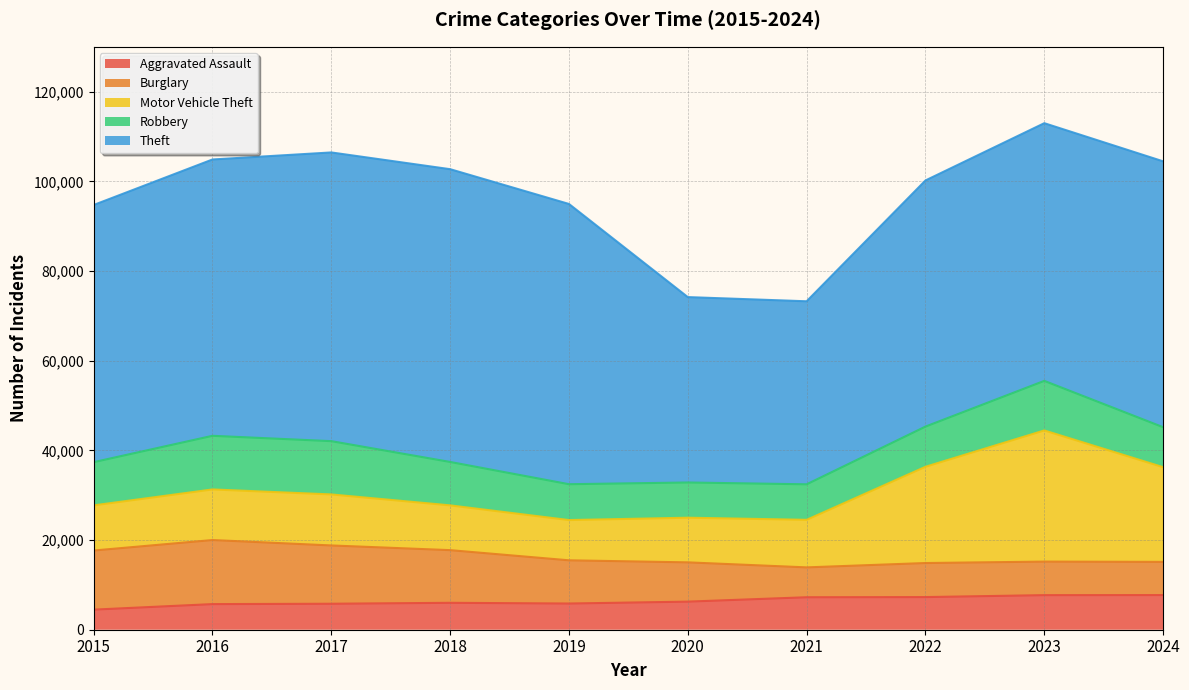

List the labels in order of Theft value, largest first.

2018, 2017, 2019, 2016, 2024, 2023, 2015, 2022, 2020, 2021